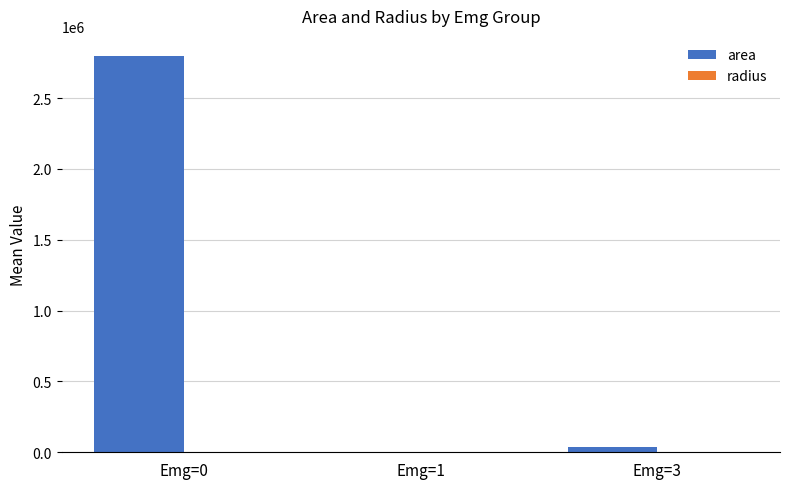

What is the greatest value displayed?

2799482.8